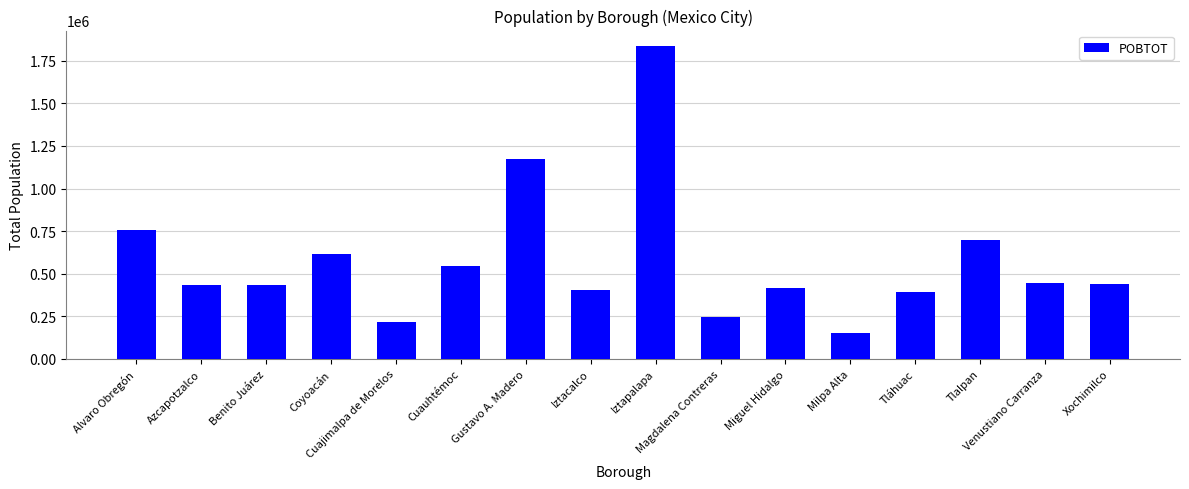

Where does the data first go above 442178?

Alvaro Obregón